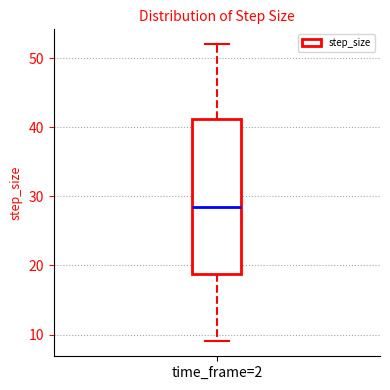

Read this box plot against the y-axis: the position of the median line, the range covered by the box, and the ends of both whiskers. The values are not printed on the chart, so give them approximately, as read against the axis.

median 29, box 19 to 41, whiskers 9 to 52